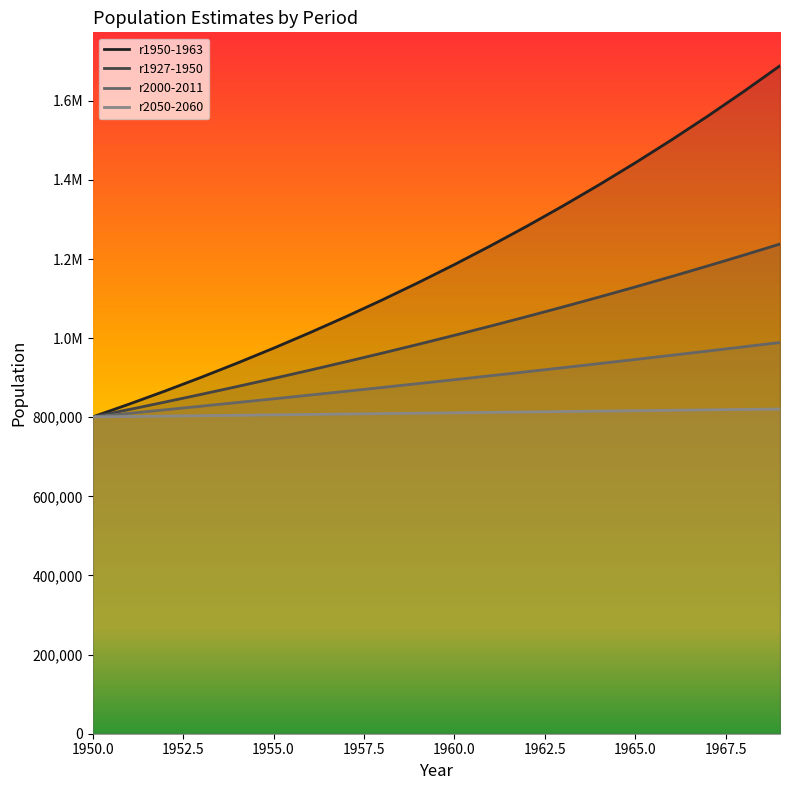

Reading left to right, extract all data points from this chart.

r1950-1963: 1950=800875.0	1951=832944.2	1952=866297.6	1953=900986.5	1954=937064.4	1955=974587.0	1956=1013612.1	1957=1054199.9	1958=1096412.9	1959=1140316.3	1960=1185977.6	1961=1233467.4	1962=1282858.8	1963=1334227.9	1964=1387654.0	1965=1443219.4	1966=1501009.9	1967=1561114.4	1968=1623625.6	1969=1688640.0
r1927-1950: 1950=800875.0	1951=819443.4	1952=838442.3	1953=857881.6	1954=877771.7	1955=898123.0	1956=918946.0	1957=940251.9	1958=962051.8	1959=984357.0	1960=1007179.5	1961=1030531.0	1962=1054424.0	1963=1078871.0	1964=1103884.7	1965=1129478.4	1966=1155665.5	1967=1182459.7	1968=1209875.2	1969=1237926.3
r2000-2011: 1950=800875.0	1951=809821.8	1952=818868.6	1953=828016.4	1954=837266.4	1955=846619.8	1956=856077.6	1957=865641.1	1958=875311.5	1959=885089.8	1960=894977.4	1961=904975.5	1962=915085.2	1963=925307.9	1964=935644.8	1965=946097.2	1966=956666.3	1967=967353.5	1968=978160.1	1969=989087.5
r2050-2060: 1950=800875.0	1951=801914.6	1952=802955.6	1953=803997.9	1954=805041.6	1955=806086.7	1956=807133.1	1957=808180.8	1958=809229.9	1959=810280.4	1960=811332.3	1961=812385.5	1962=813440.0	1963=814496.0	1964=815553.3	1965=816612.0	1966=817672.0	1967=818733.5	1968=819796.3	1969=820860.5